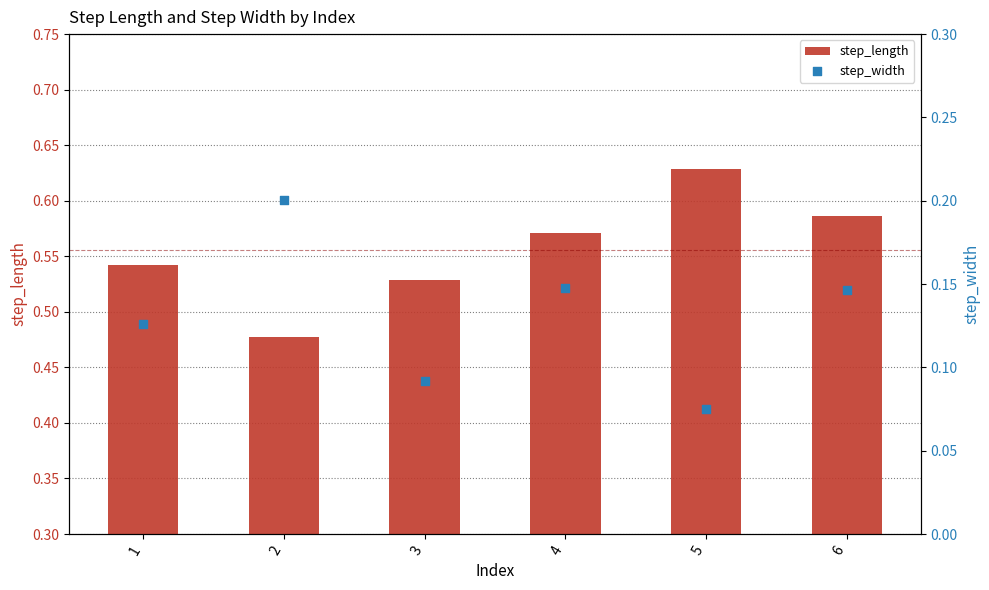

Which series has the largest total across all categories?

step_length